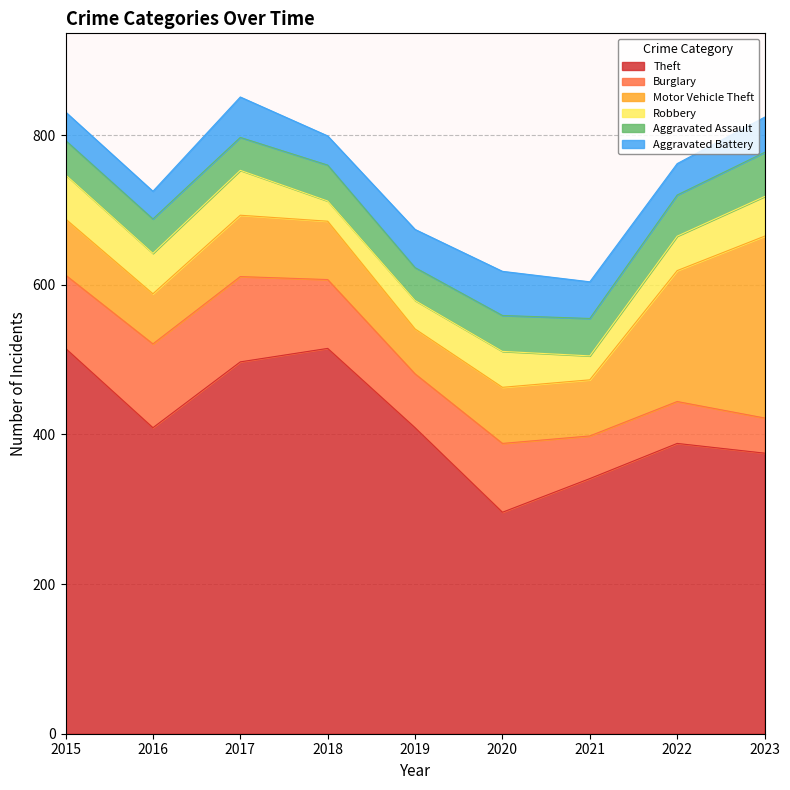

What is the average value of the Aggravated Battery series?

46